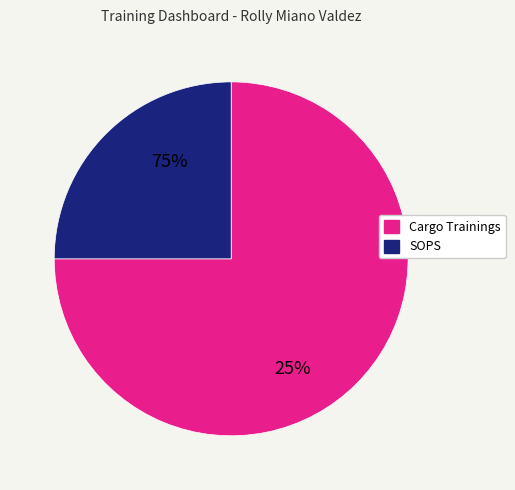

Does SOPS represent more than half of the total?

No